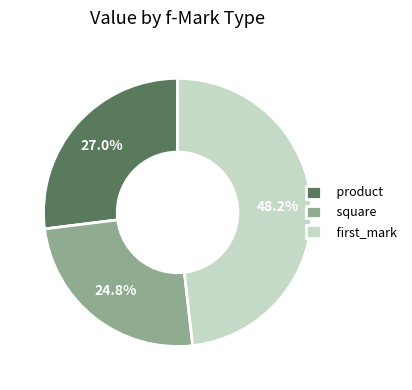

Is the sum of first_mark and square greater than half?

Yes